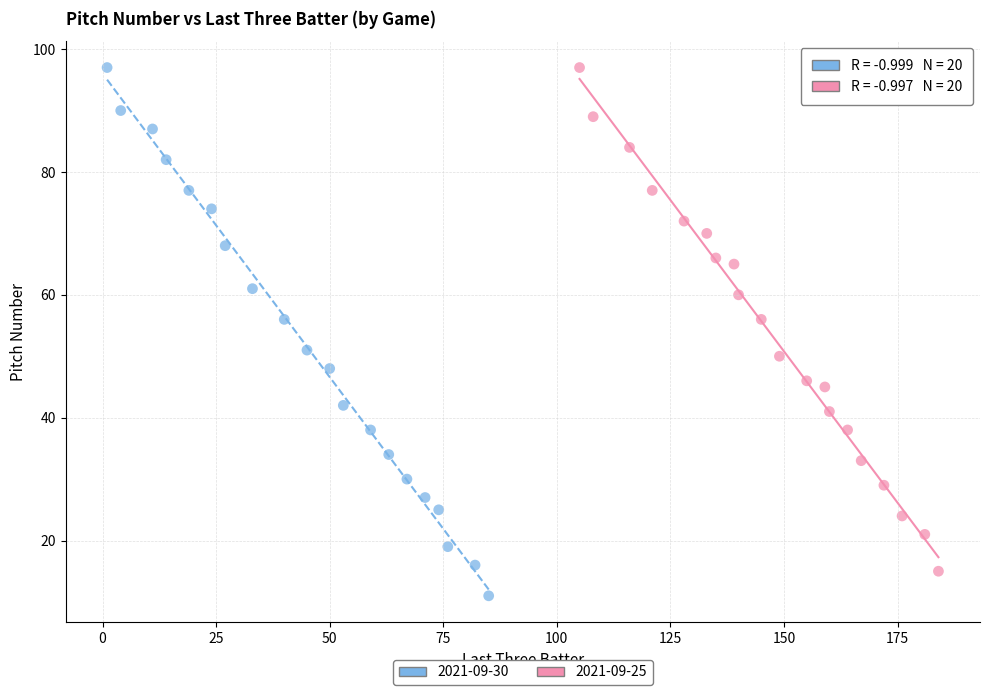

Which series has the largest Y range (max minus min)?

2021-09-30